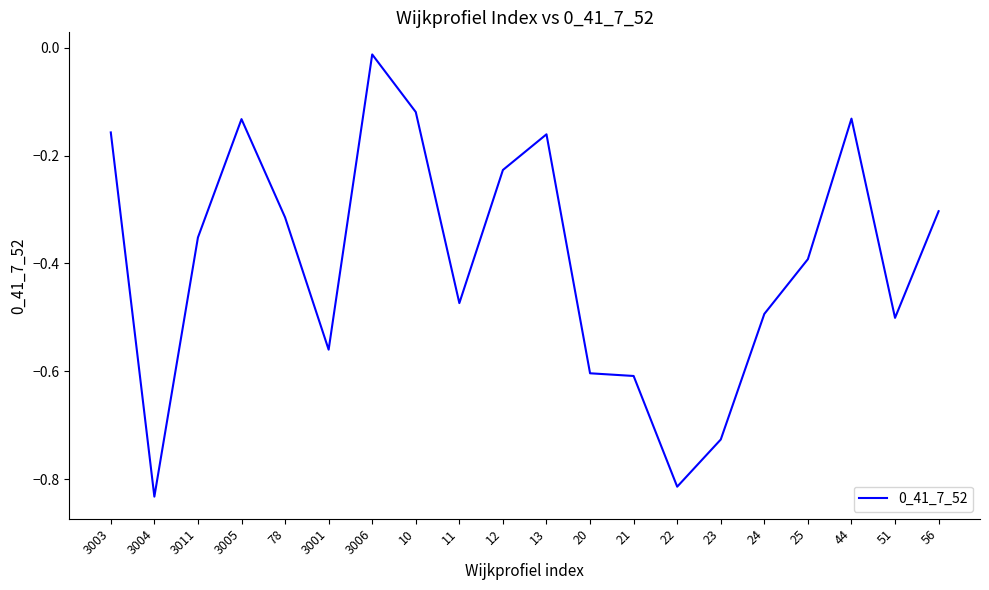

At which label is the value closest to 0?

3006